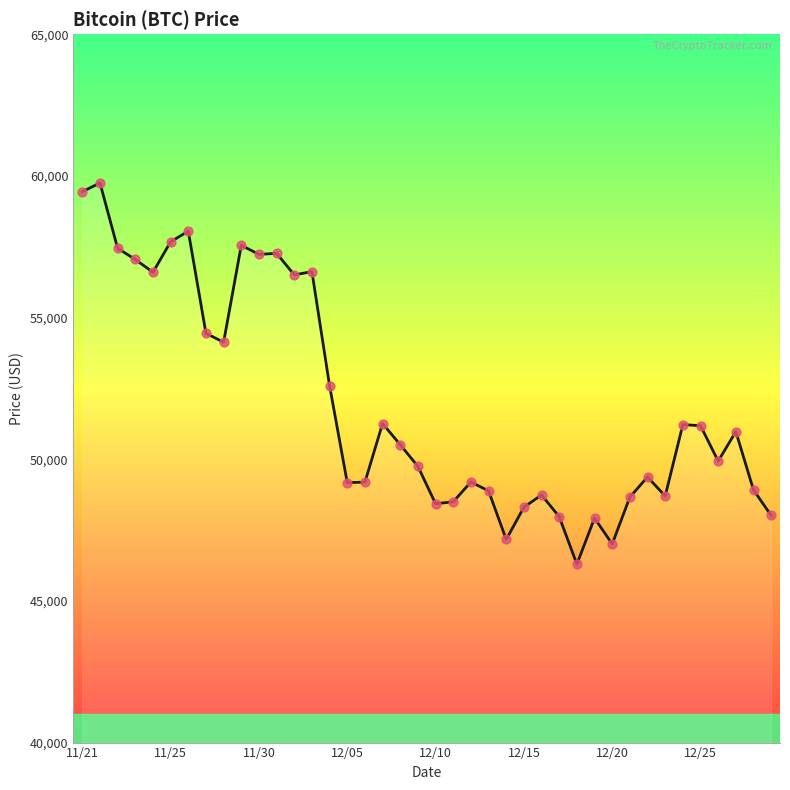

What is the smallest value displayed?

46296